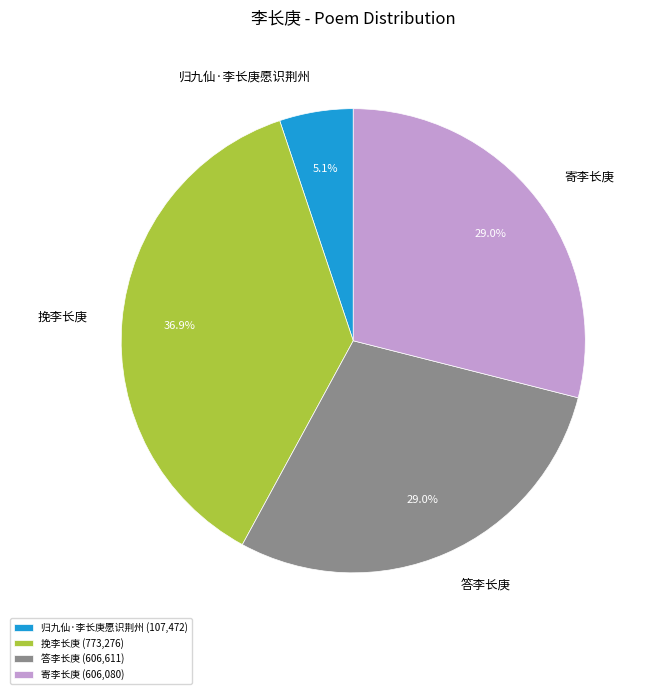

Between 归九仙·李长庚愿识荆州 and 挽李长庚, which is larger?

挽李长庚